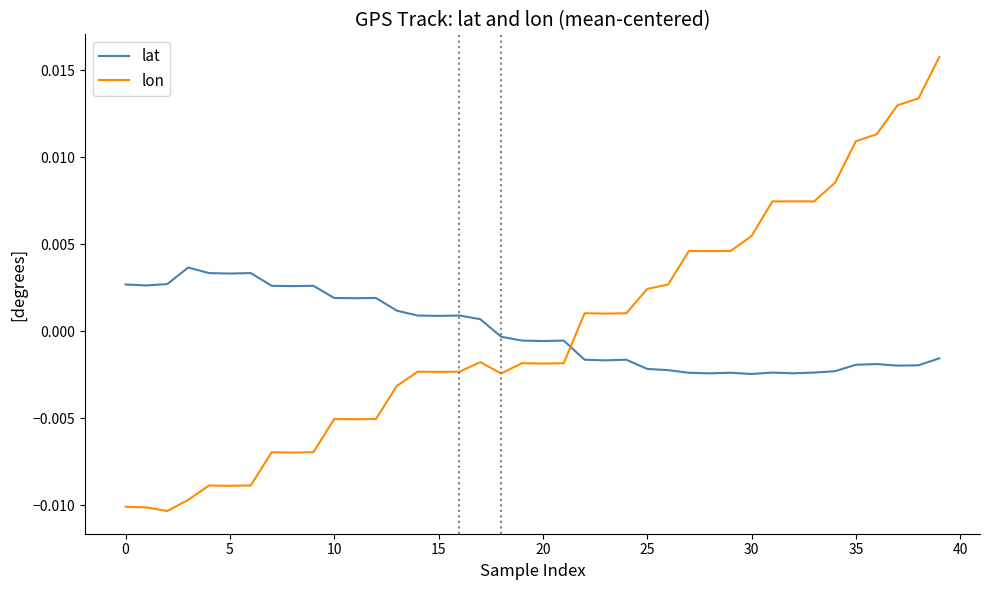

Which series has the widest spread of values?

lon